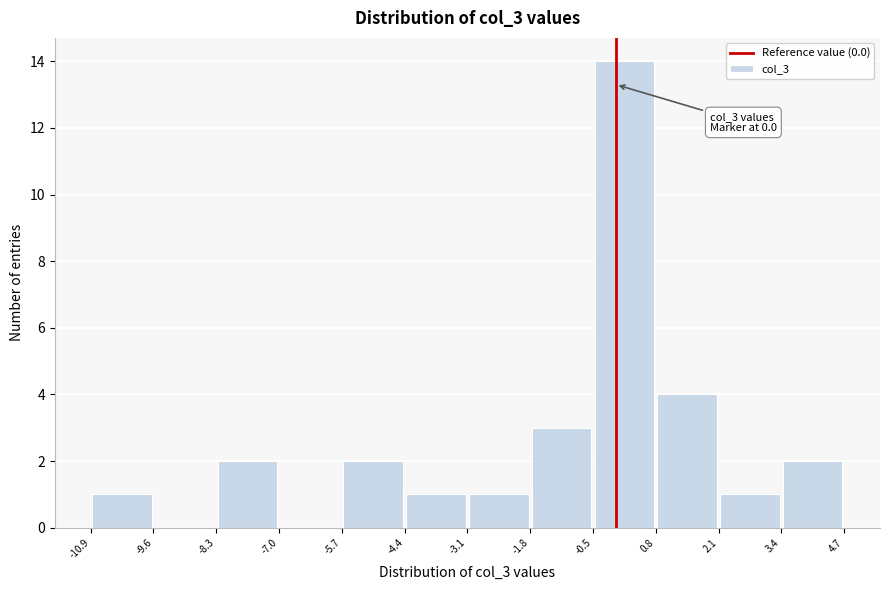

Which range on the x-axis has the tallest bar?

-0.5 to 0.8